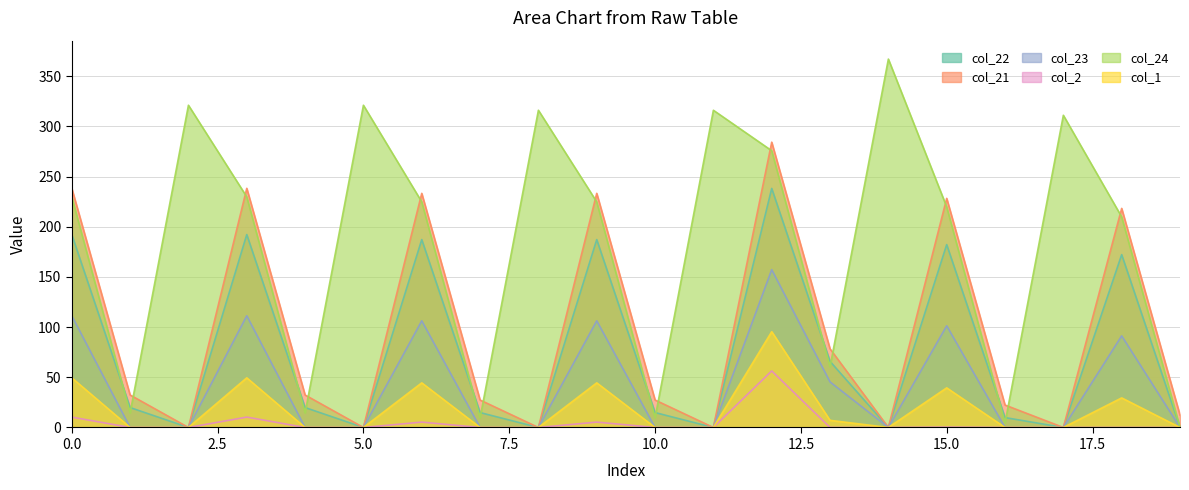

How many lines are shown in the chart?

6